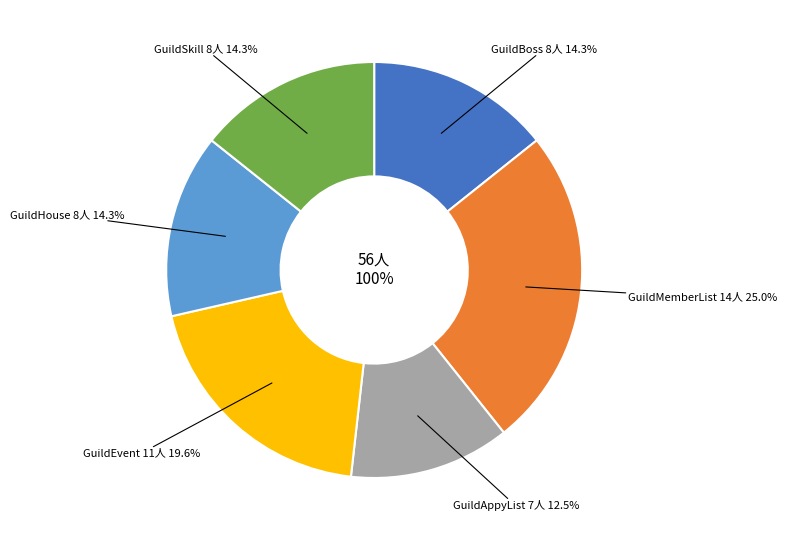

The GuildBoss slice represents 2% of the pie. True or false?

False